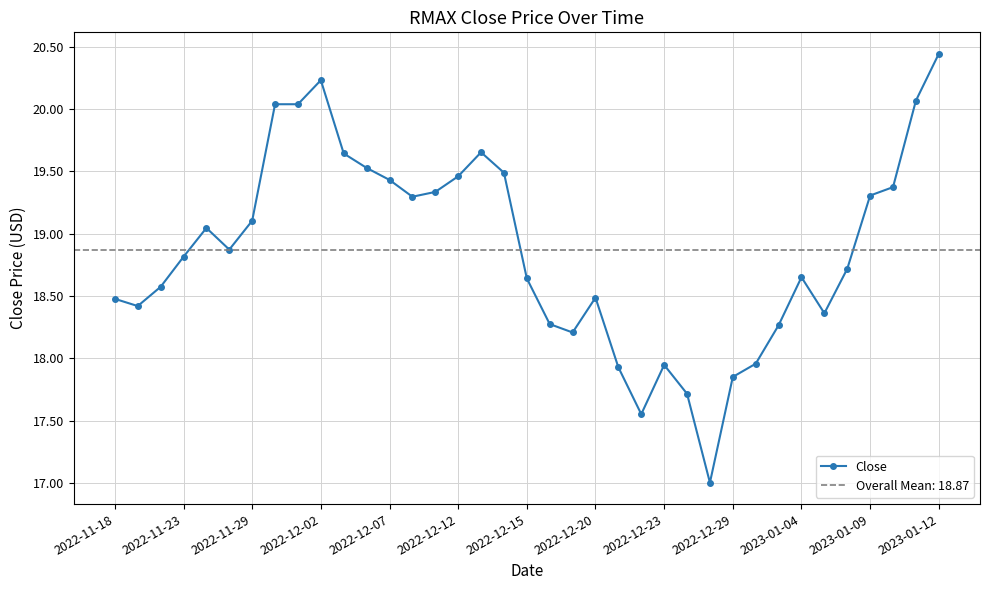

Count the number of data series in this chart.

1